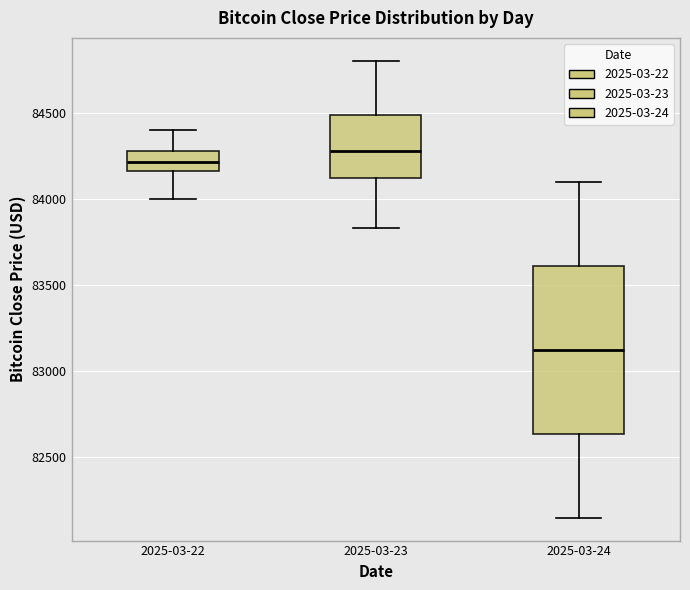

Reading left to right, transcribe this box plot: for each box, give where its median line is, the range the box spans, and where its two whiskers end, as read against the y-axis. The values are not printed on the chart, so give them approximately, as read against the axis.

2025-03-22: median 84200, box 84150 to 84300, whiskers 84000 to 84400
2025-03-23: median 84300, box 84100 to 84500, whiskers 83850 to 84800
2025-03-24: median 83150, box 82650 to 83600, whiskers 82150 to 84100